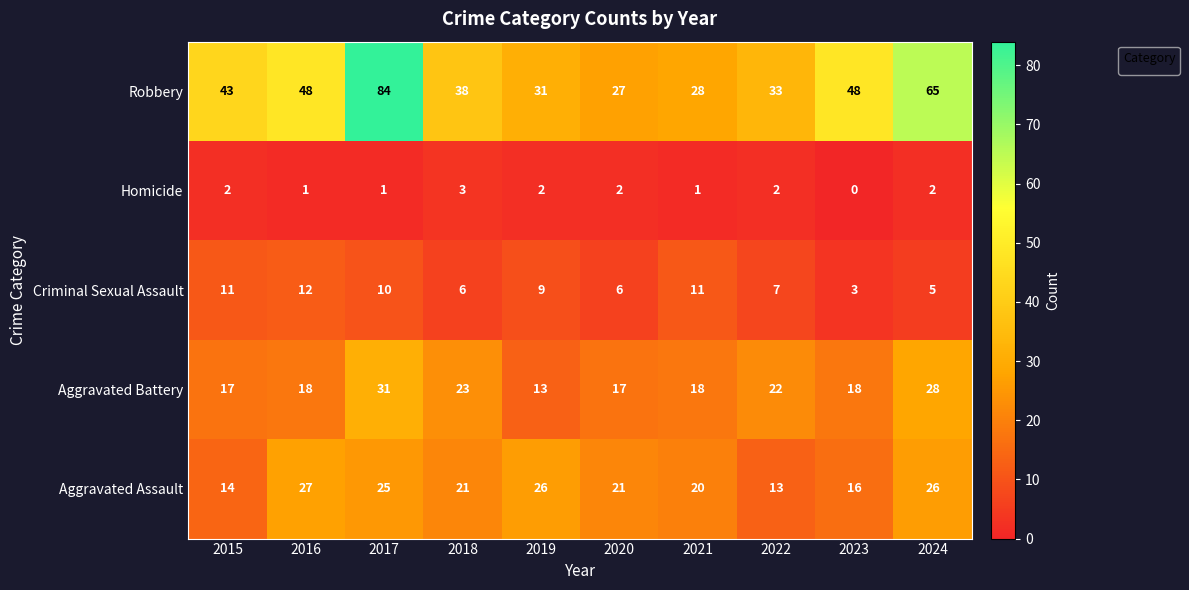

List the labels in order of value, largest first.

2017, 2024, 2016, 2023, 2015, 2018, 2022, 2019, 2021, 2020